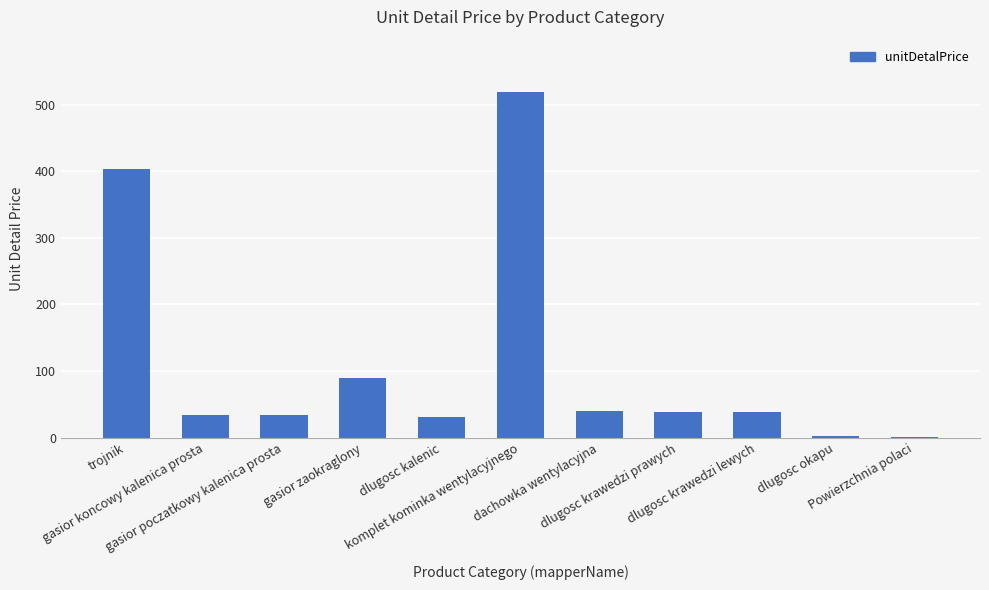

What is the maximum value shown in the chart?

519.4